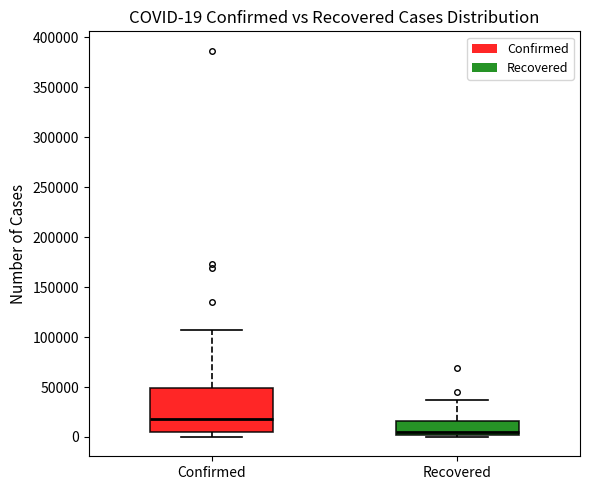

Which box's median line is the highest?

Confirmed